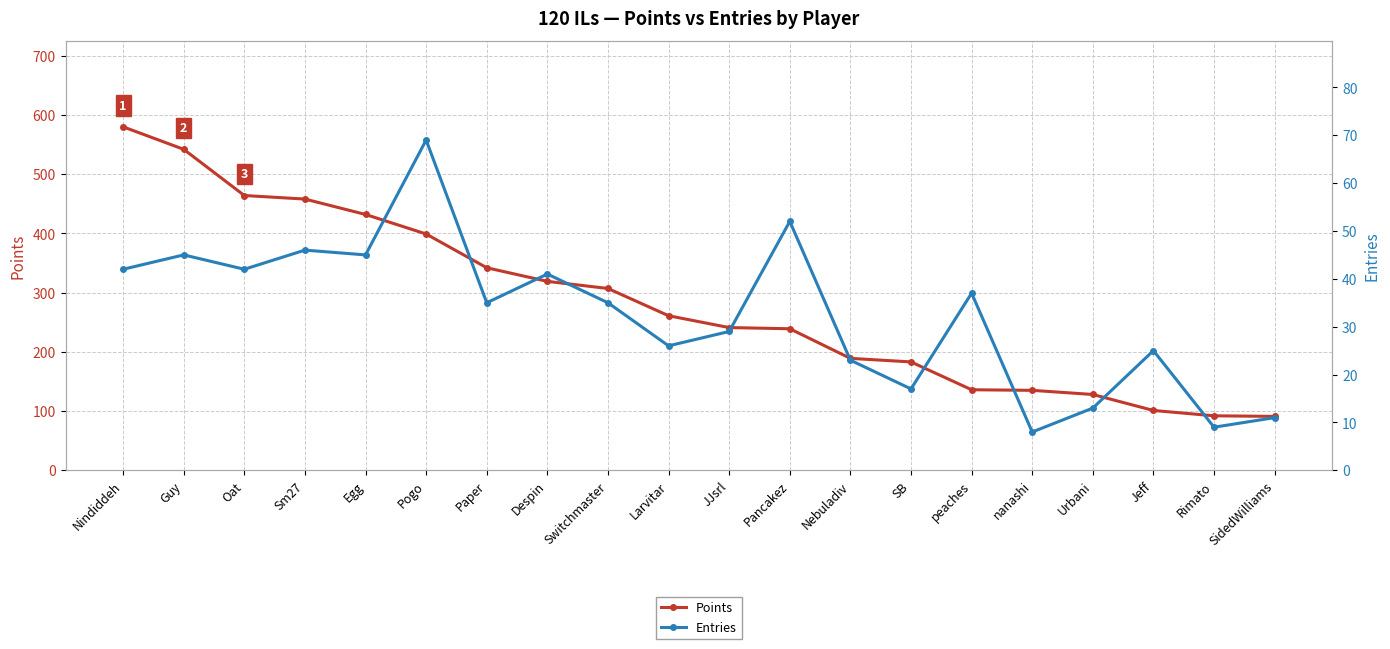

Does the chart have visible grid lines?

Yes